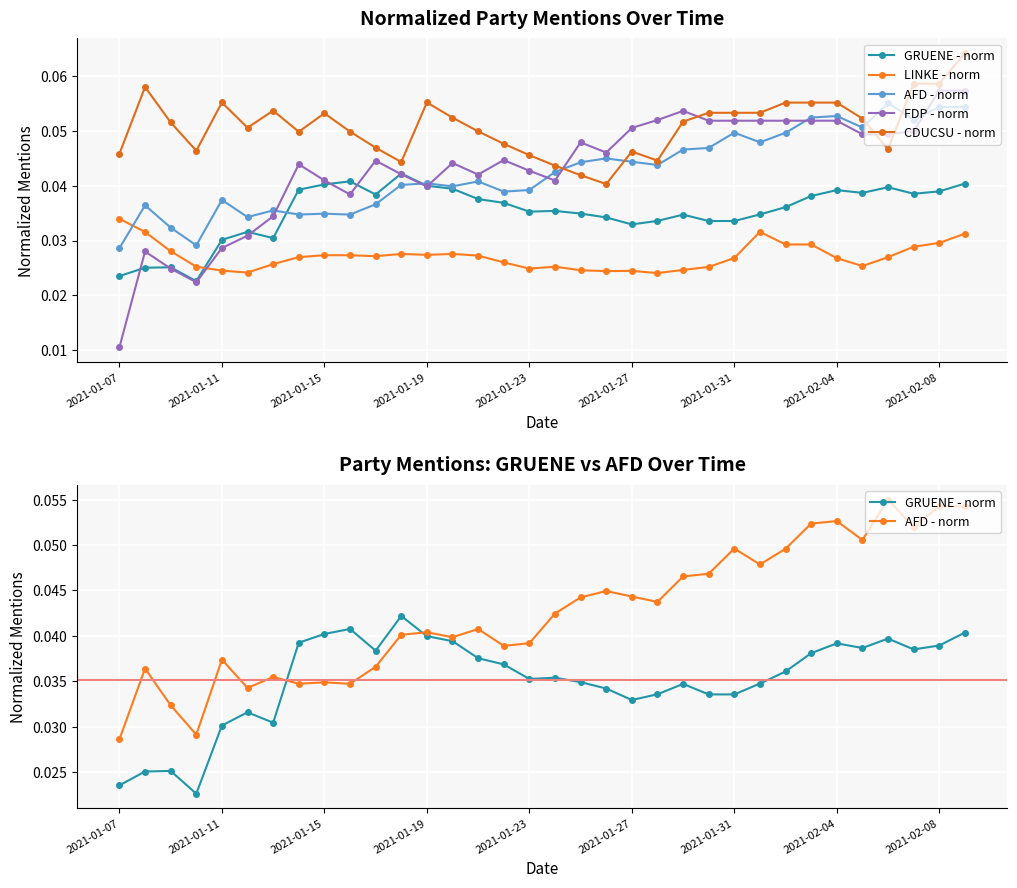

At which category is the sum across all series the highest?

33